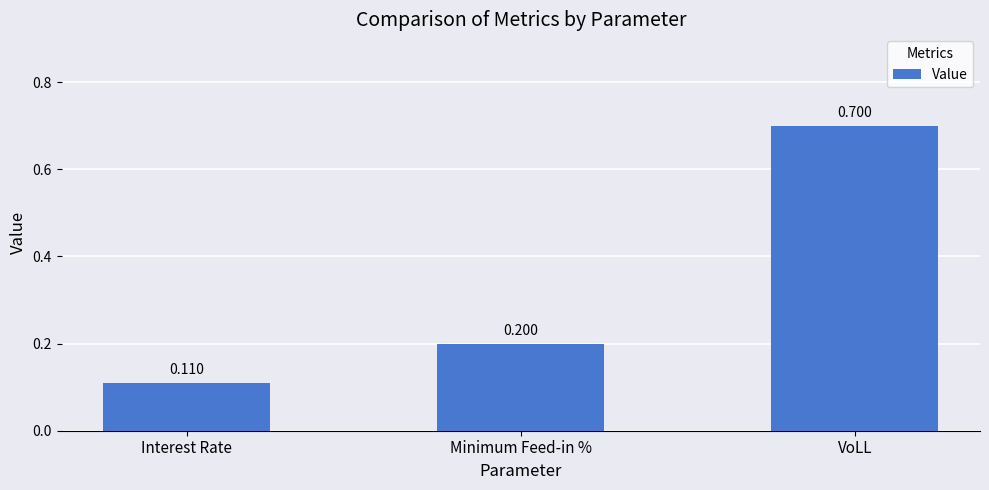

Does the chart contain stacked bars?

No